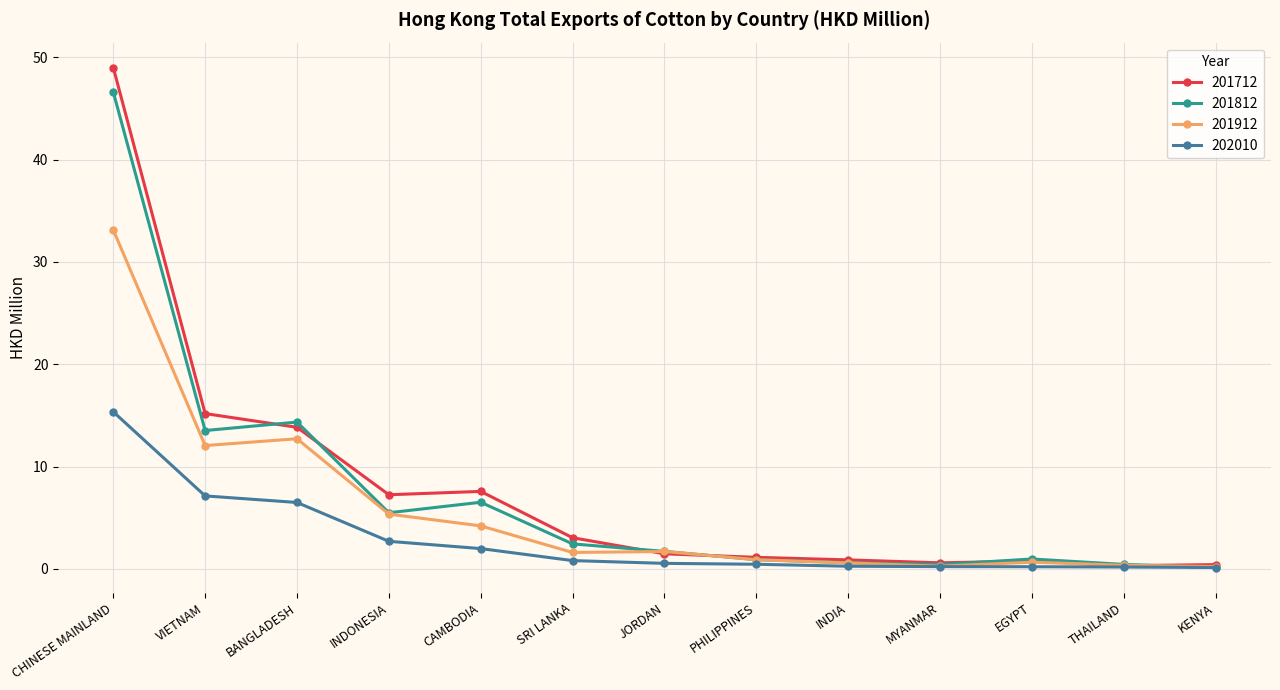

What position from the right is INDONESIA?

10